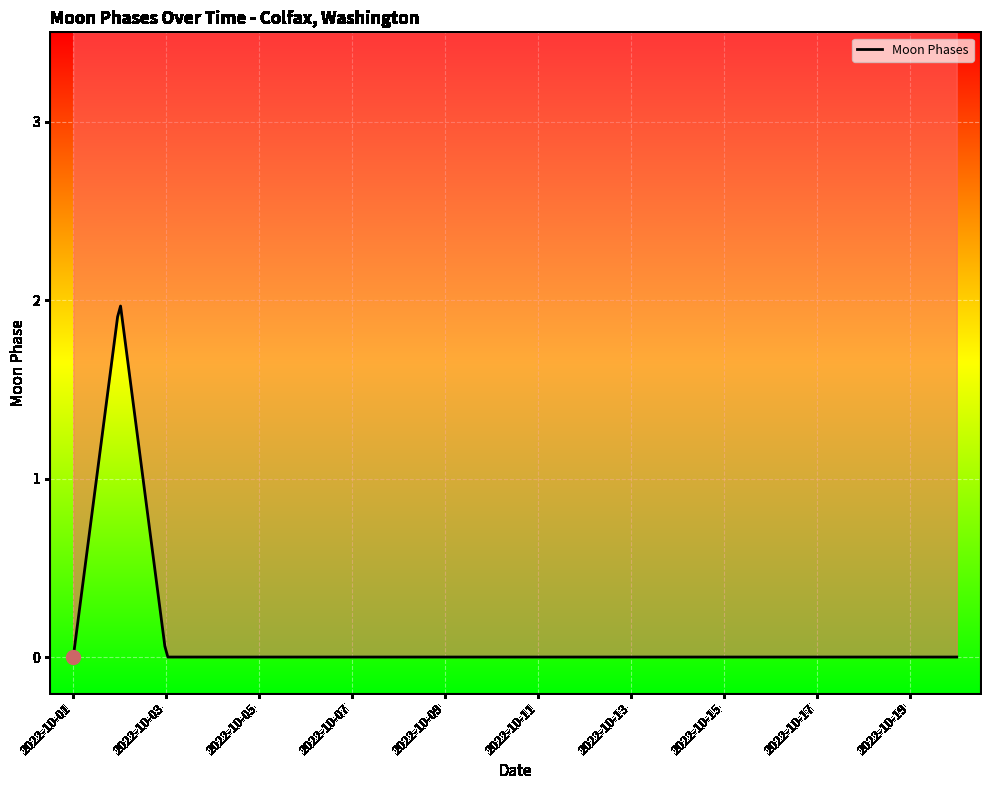

What is the maximum value shown in the chart?

2